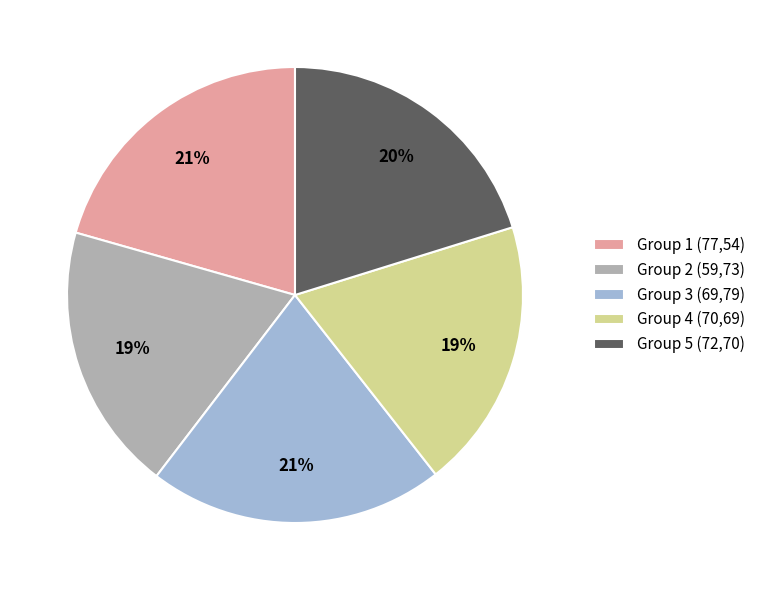

Count the number of slices in the pie.

5